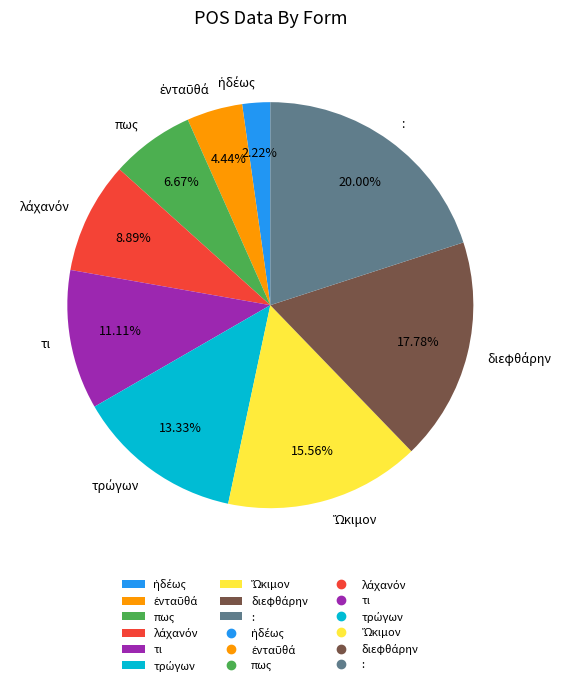

Is there a majority slice in this chart?

No